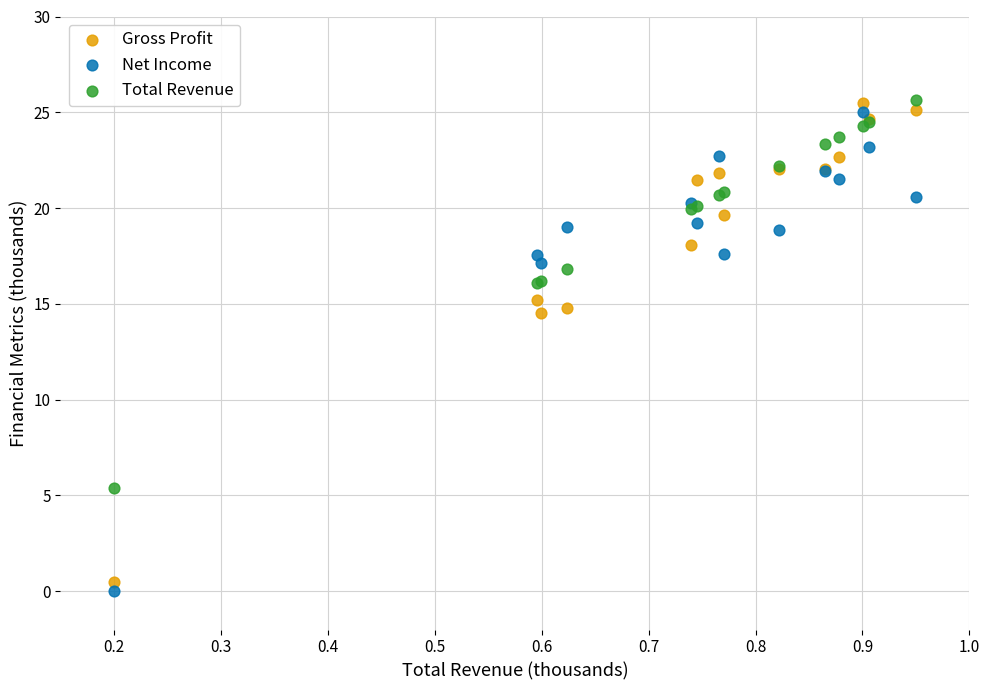

What is the X range (max minus min) for the scatter plot?

0.8